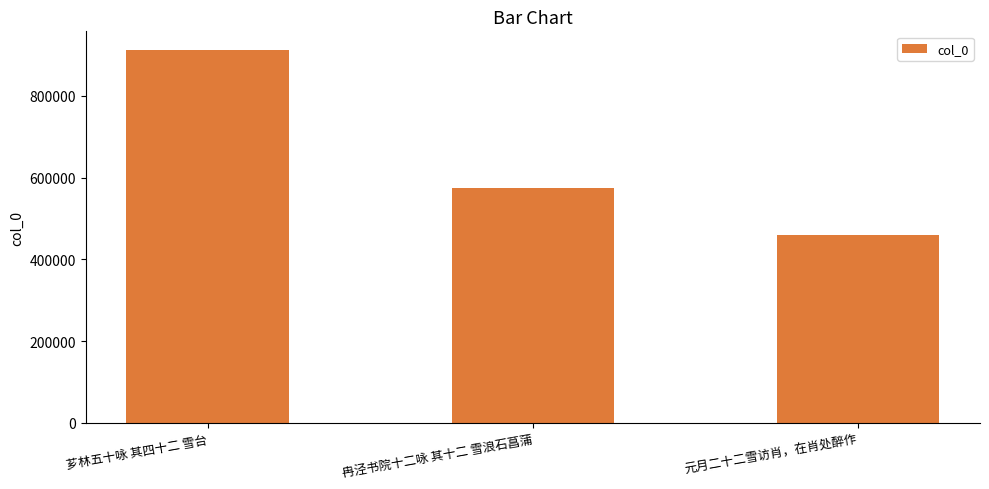

What is the sum of the values at 元月二十二雪访肖，在肖处醉作 and 冉泾书院十二咏 其十二 雪浪石菖蒲?

1034347